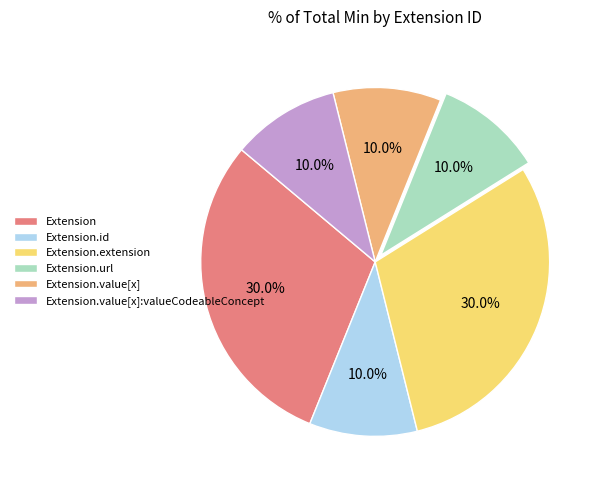

The Extension slice represents 7% of the pie. True or false?

False